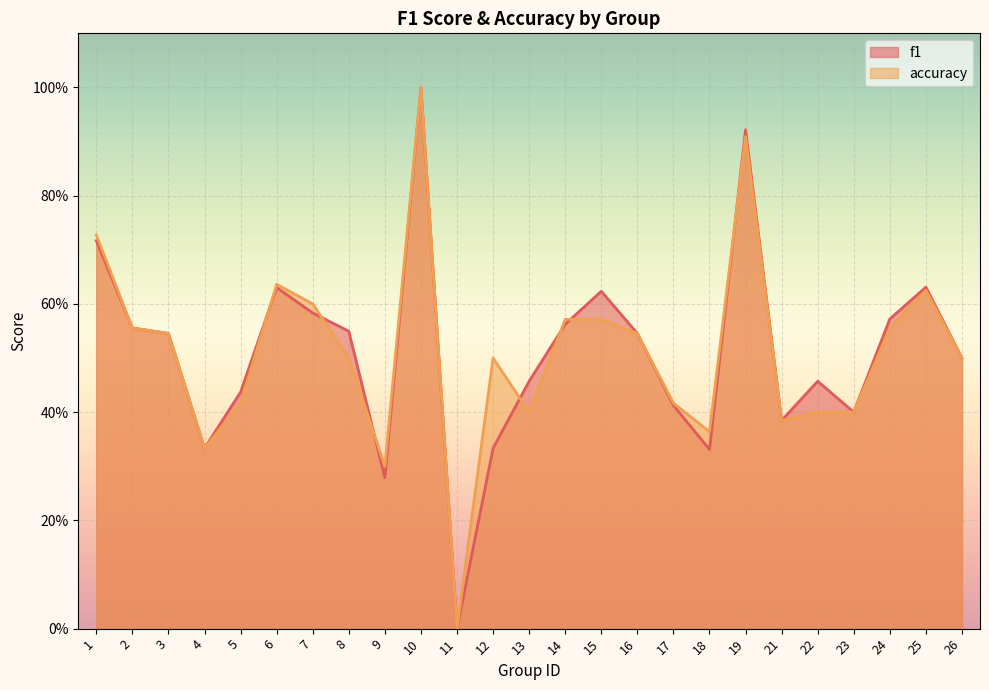

In accuracy, how many points are lower than both neighbors (excluding endpoints)?

6